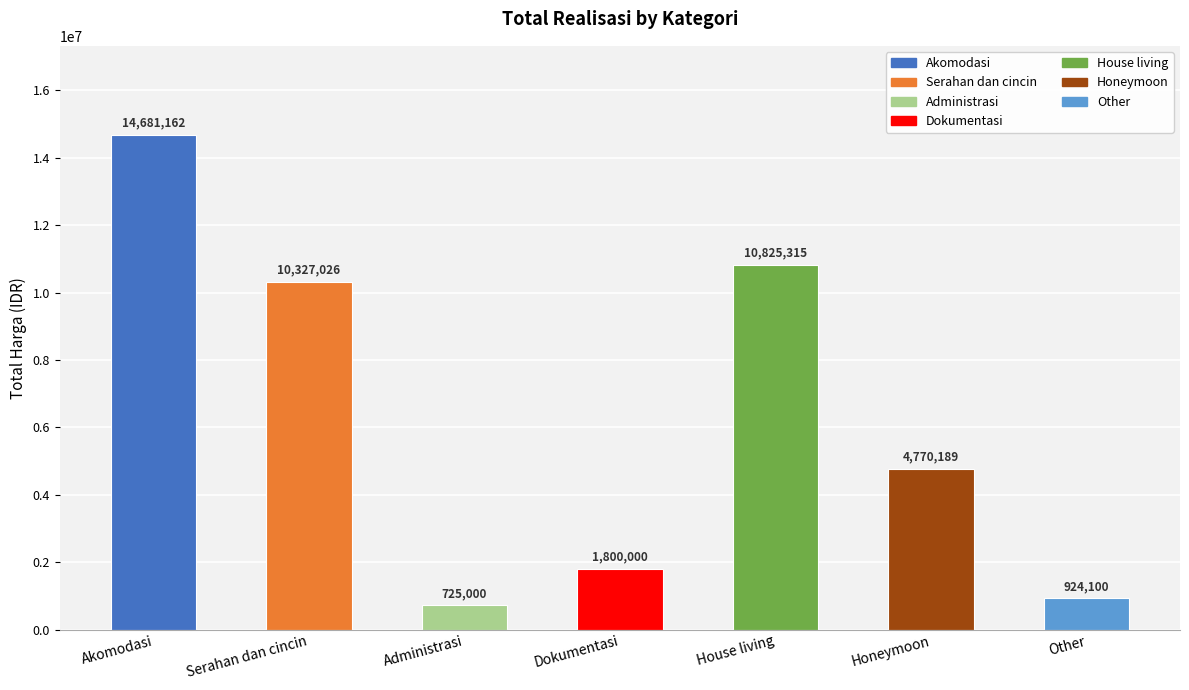

What is the maximum value shown in the chart?

14681162